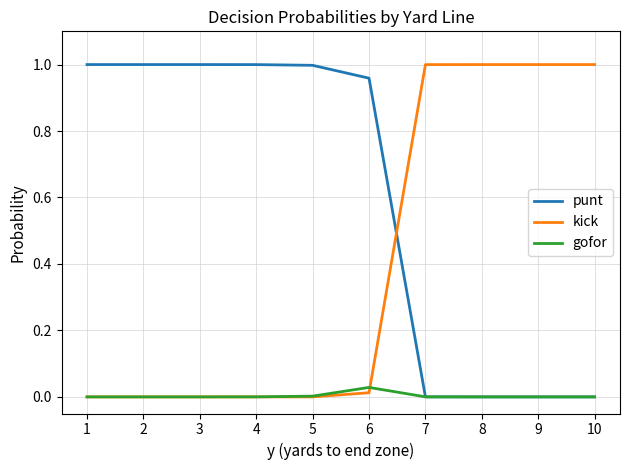

Which series has the largest total across all categories?

punt